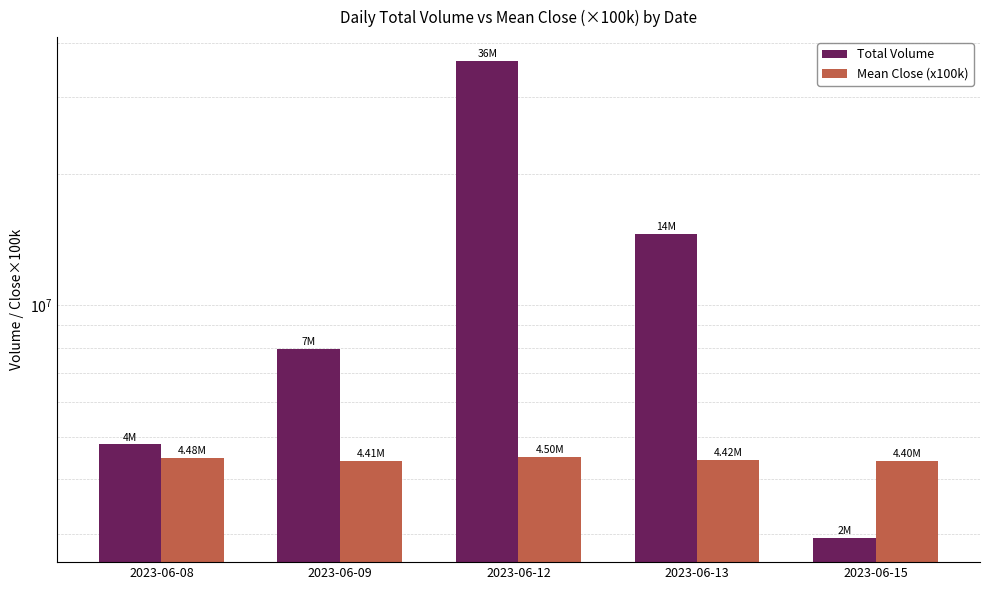

List the series in order of their peak value, lowest first.

Mean Close (x100k), Total Volume